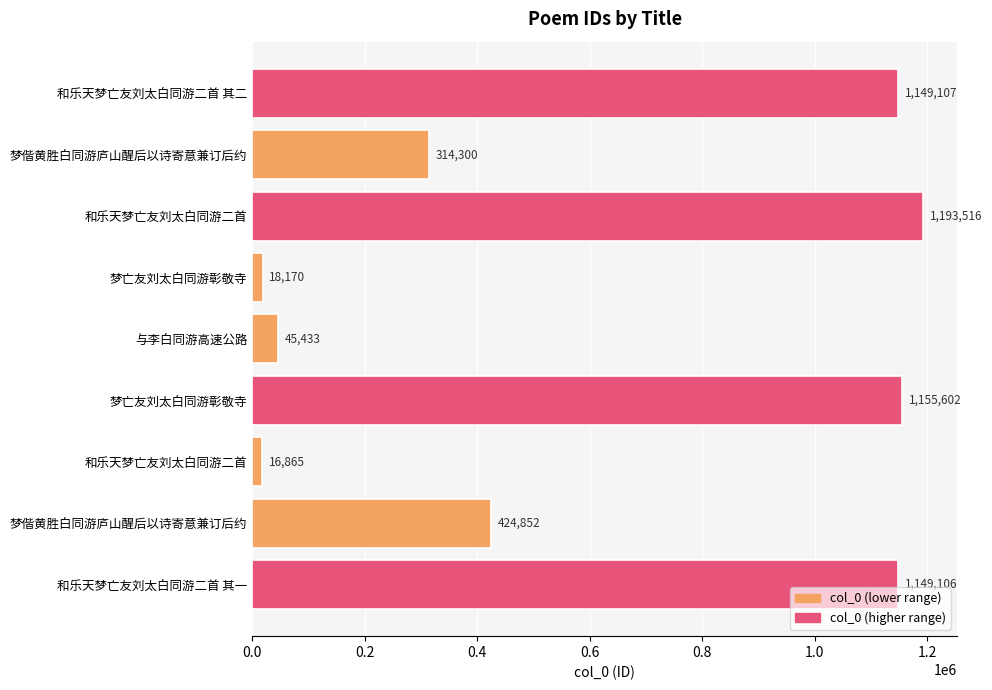

Are the bars horizontal?

Yes